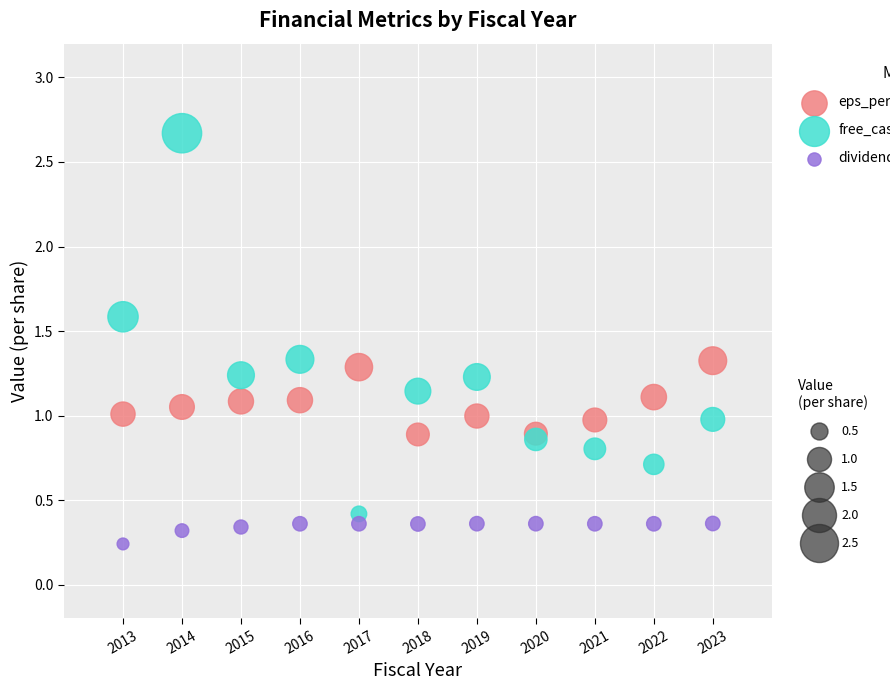

Across all data points, what is the range of X values (max minus min)?

10.0